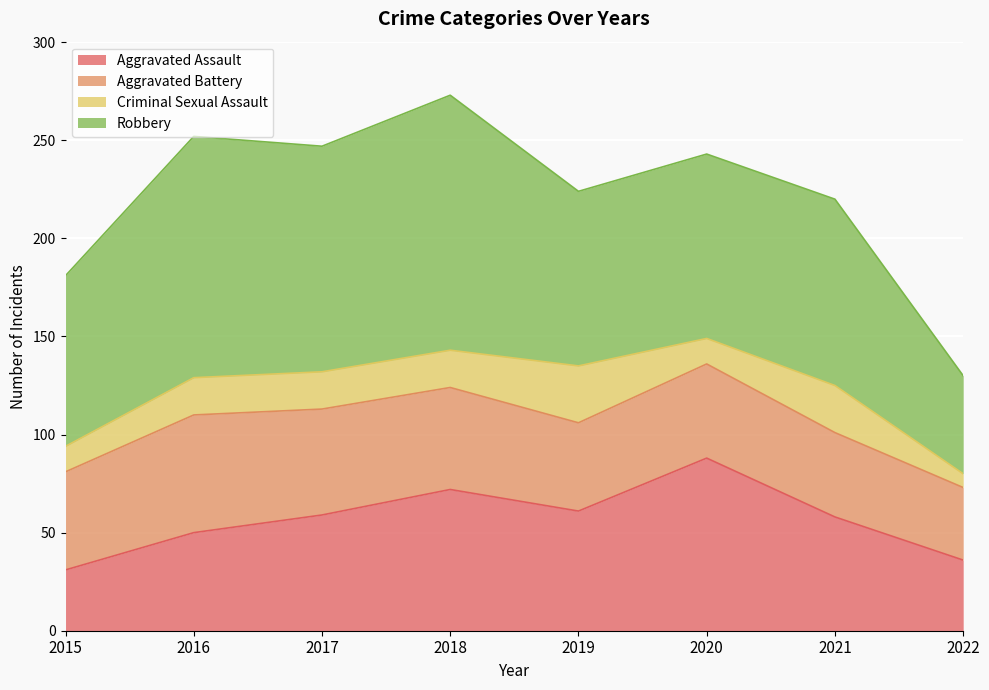

Reading left to right, list all the values displayed in this chart.

Aggravated Assault: 2015=31	2016=50	2017=59	2018=72	2019=61	2020=88	2021=58	2022=36
Aggravated Battery: 2015=50	2016=60	2017=54	2018=52	2019=45	2020=48	2021=43	2022=37
Criminal Sexual Assault: 2015=13	2016=19	2017=19	2018=19	2019=29	2020=13	2021=24	2022=7
Robbery: 2015=87	2016=123	2017=115	2018=130	2019=89	2020=94	2021=95	2022=50